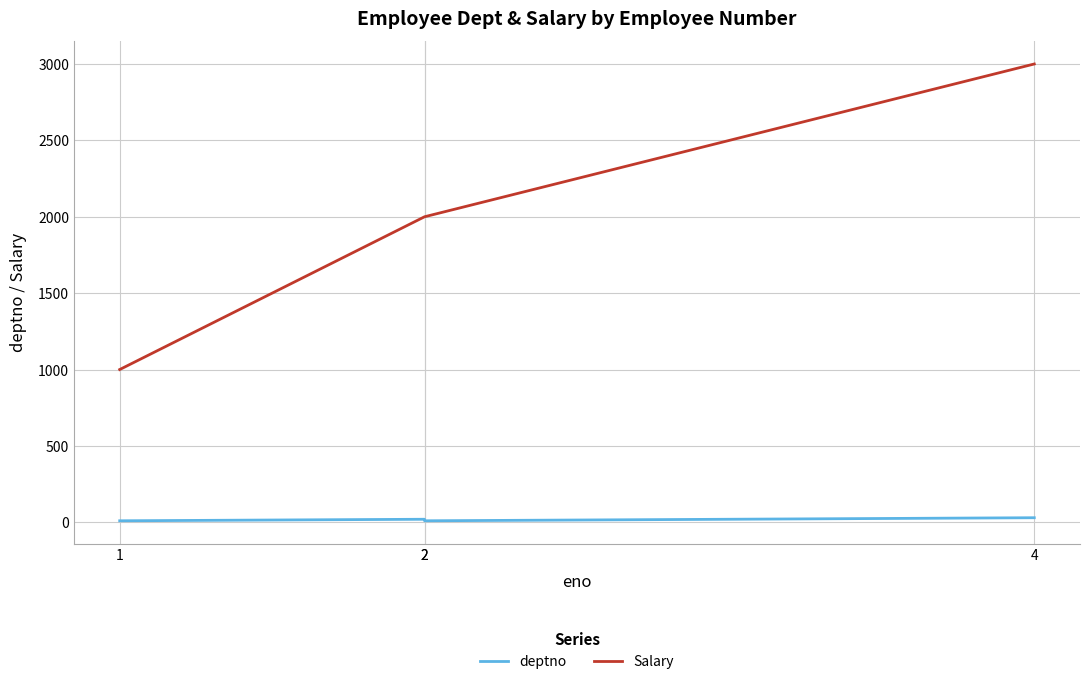

What is the highest value of the Salary series?

3000